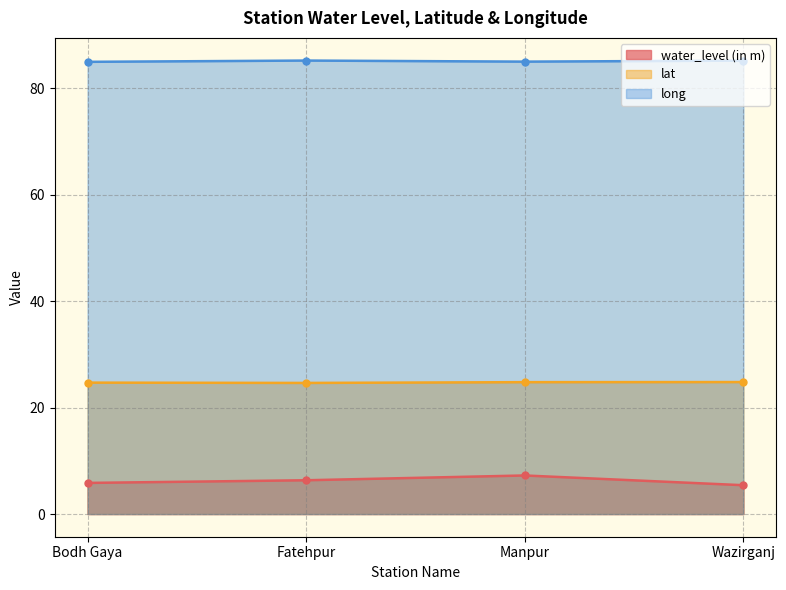

The lat series shows 44.2 at Manpur. True or false?

False